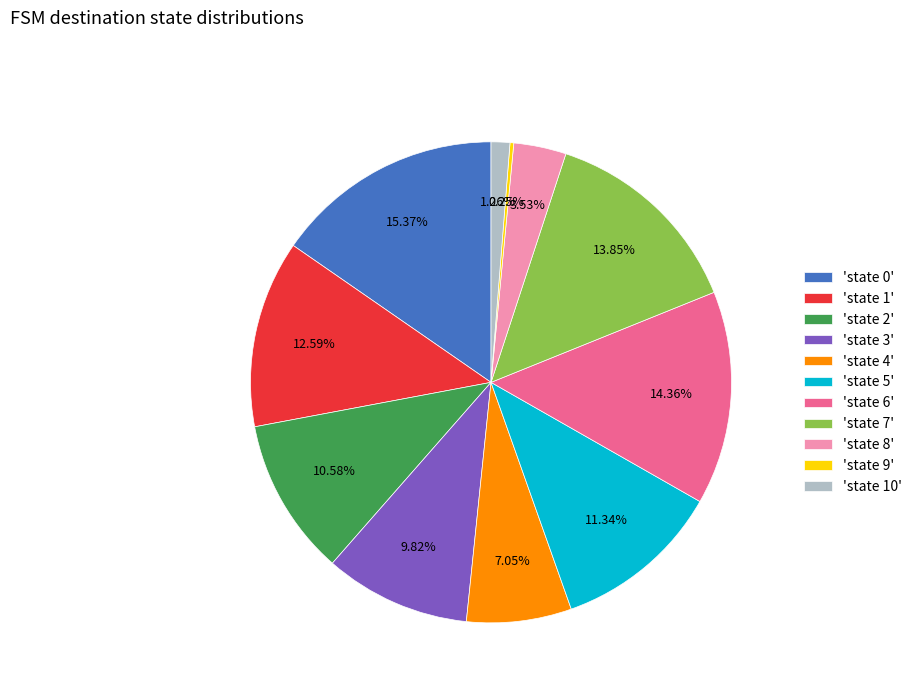

Combined, do 'state 1' and 'state 7' account for over 50%?

No